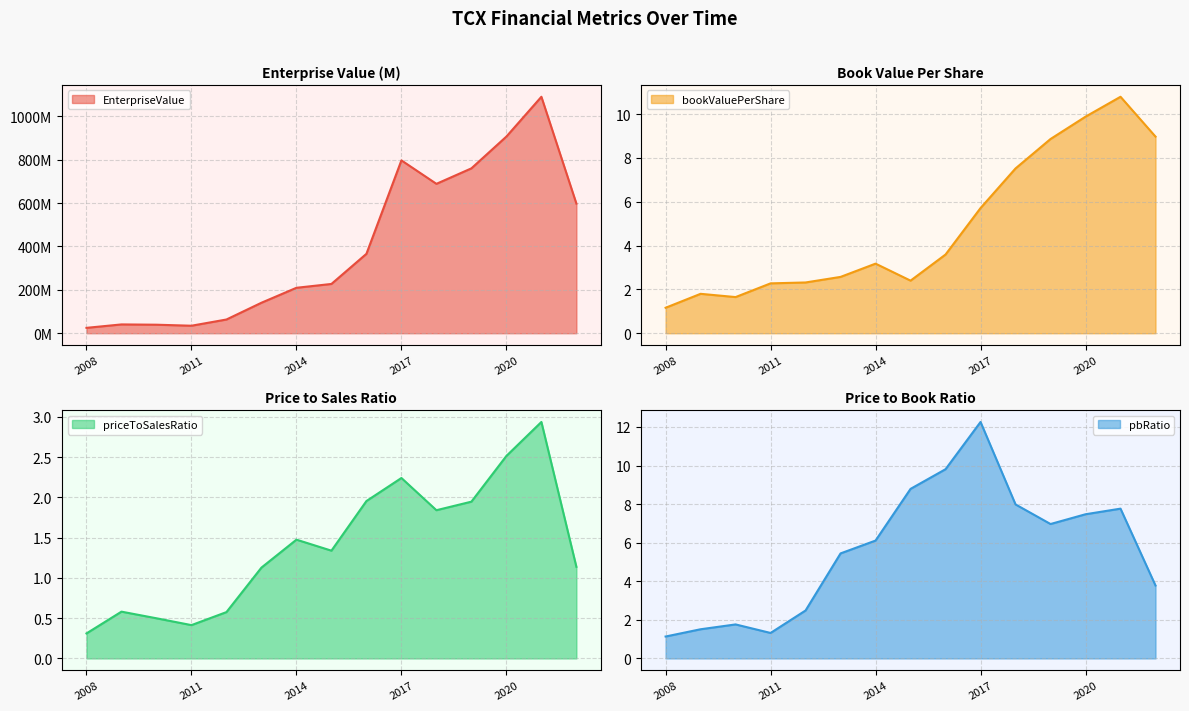

What are all the series names shown in the legend?

EnterpriseValue, bookValuePerShare, priceToSalesRatio, pbRatio